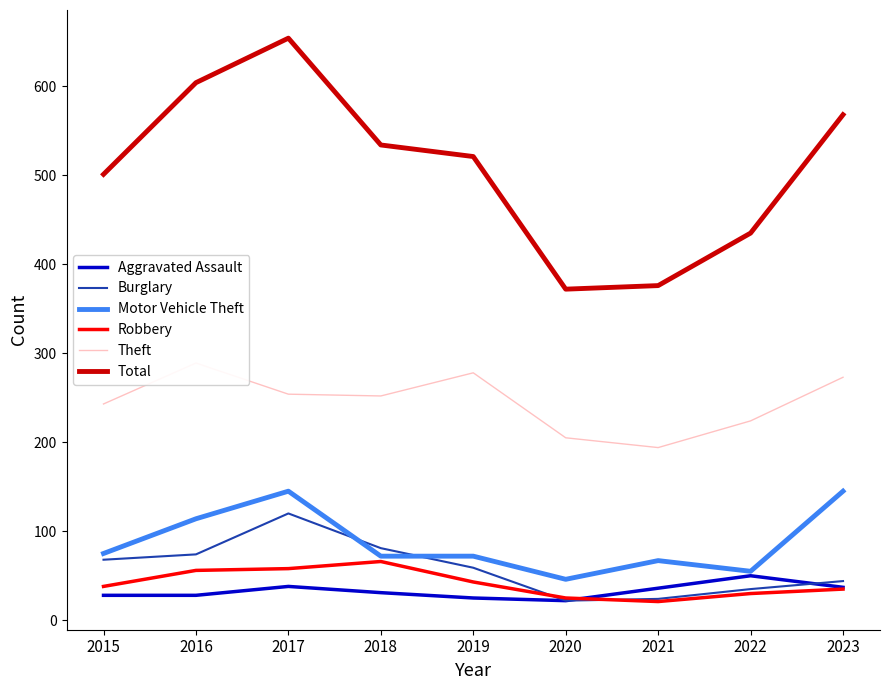

What is the average value of the Burglary series?

59